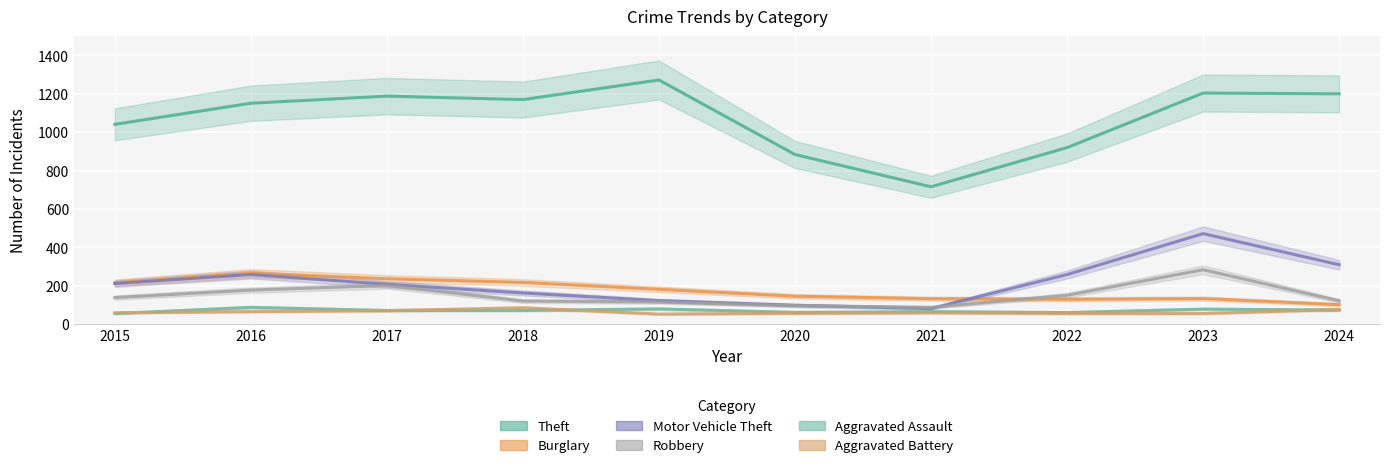

What is the spread (max minus min) of values at 2018?

1098